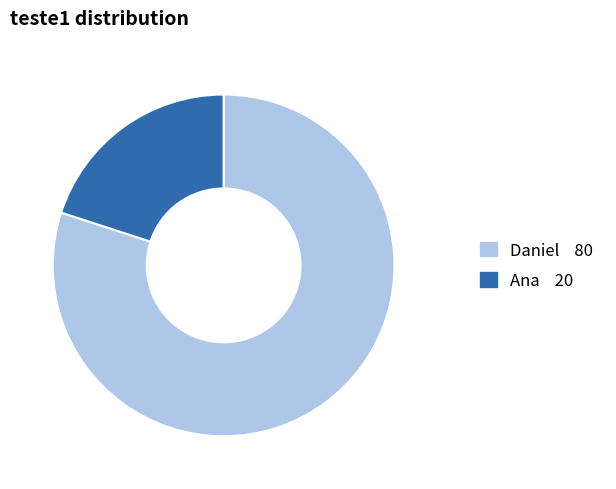

Combined, do Daniel and Ana account for over 50%?

Yes